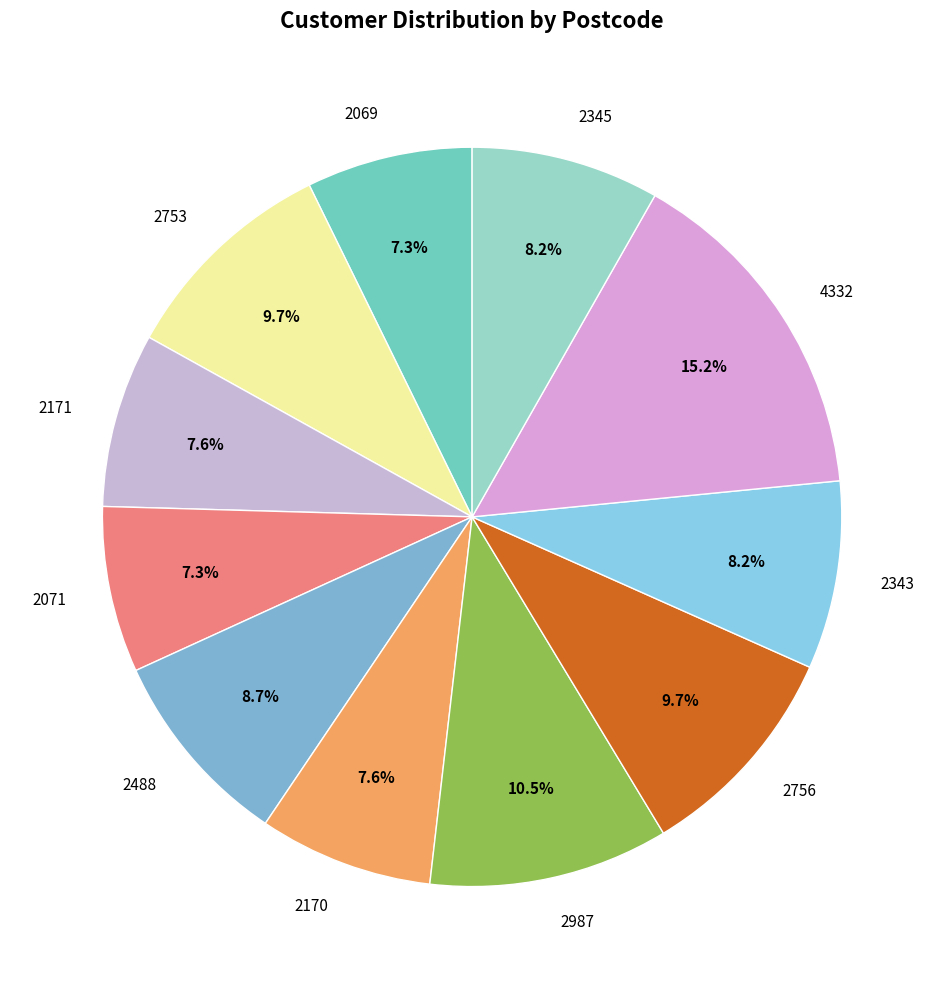

Which category has the biggest portion of the pie?

4332